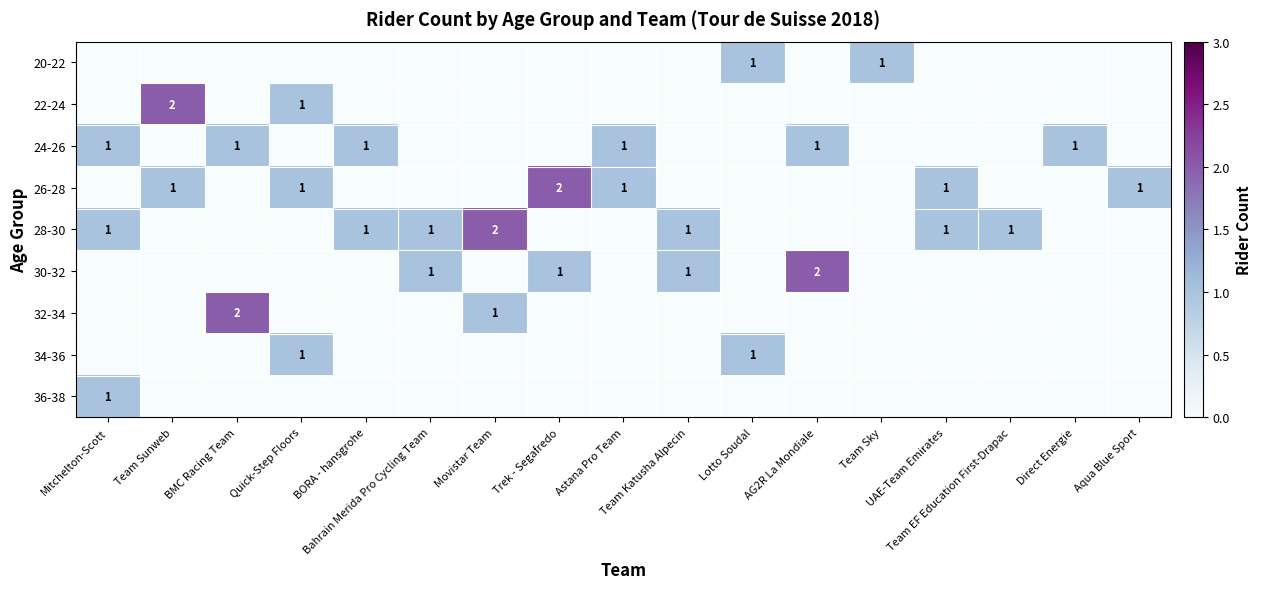

What is the difference between the 22-24 values at Bahrain Merida Pro Cycling Team and Team Sunweb?

2